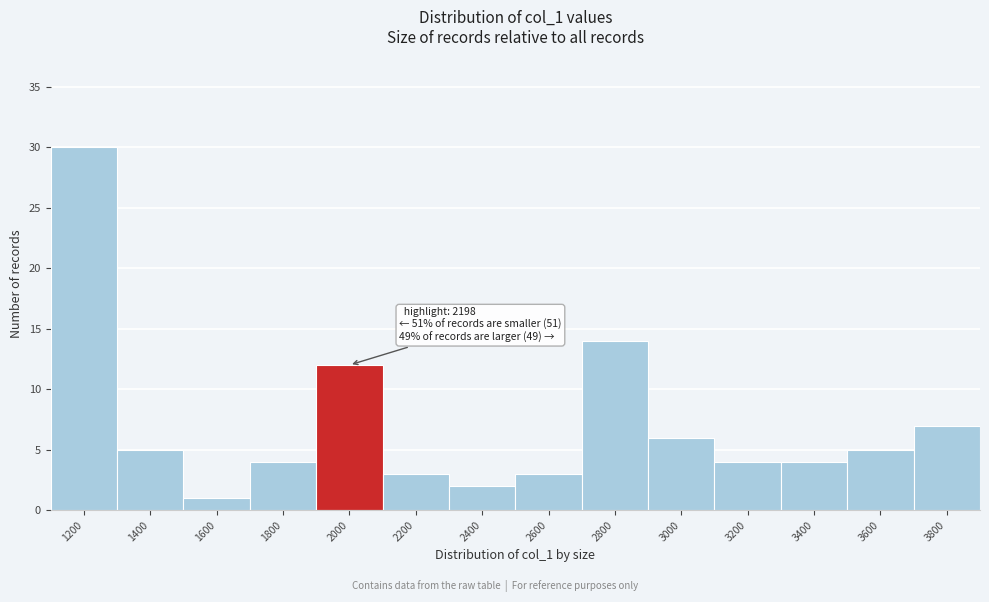

Reading left to right, extract all data points from this chart.

1200=30	1400=5	1600=1	1800=4	2000=12	2200=3	2400=2	2600=3	2800=14	3000=6	3200=4	3400=4	3600=5	3800=7